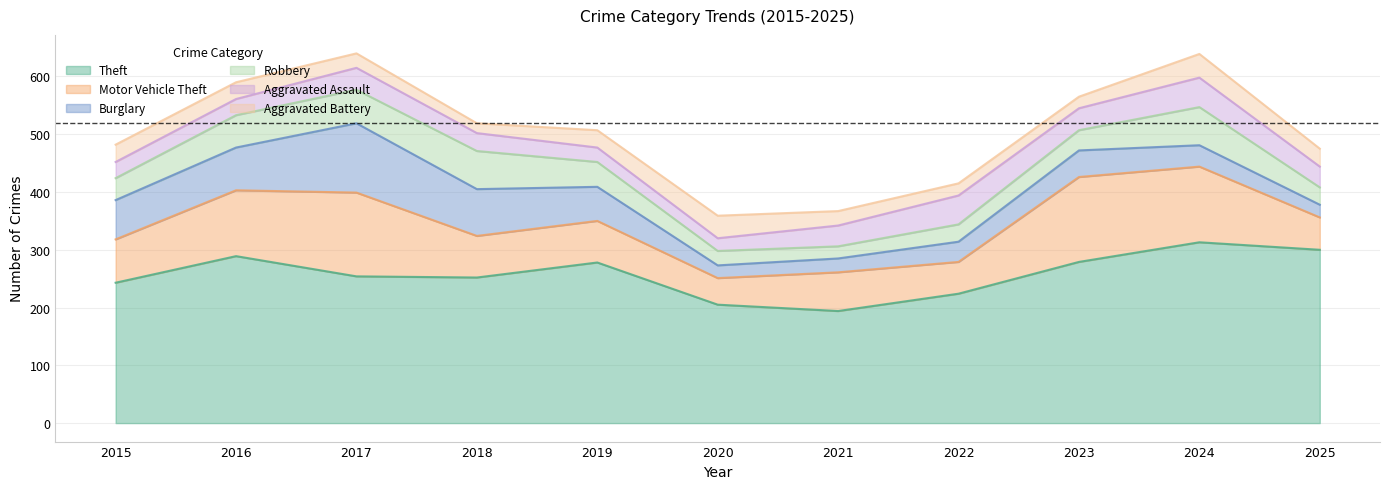

What is the average value of the Motor Vehicle Theft series?

89